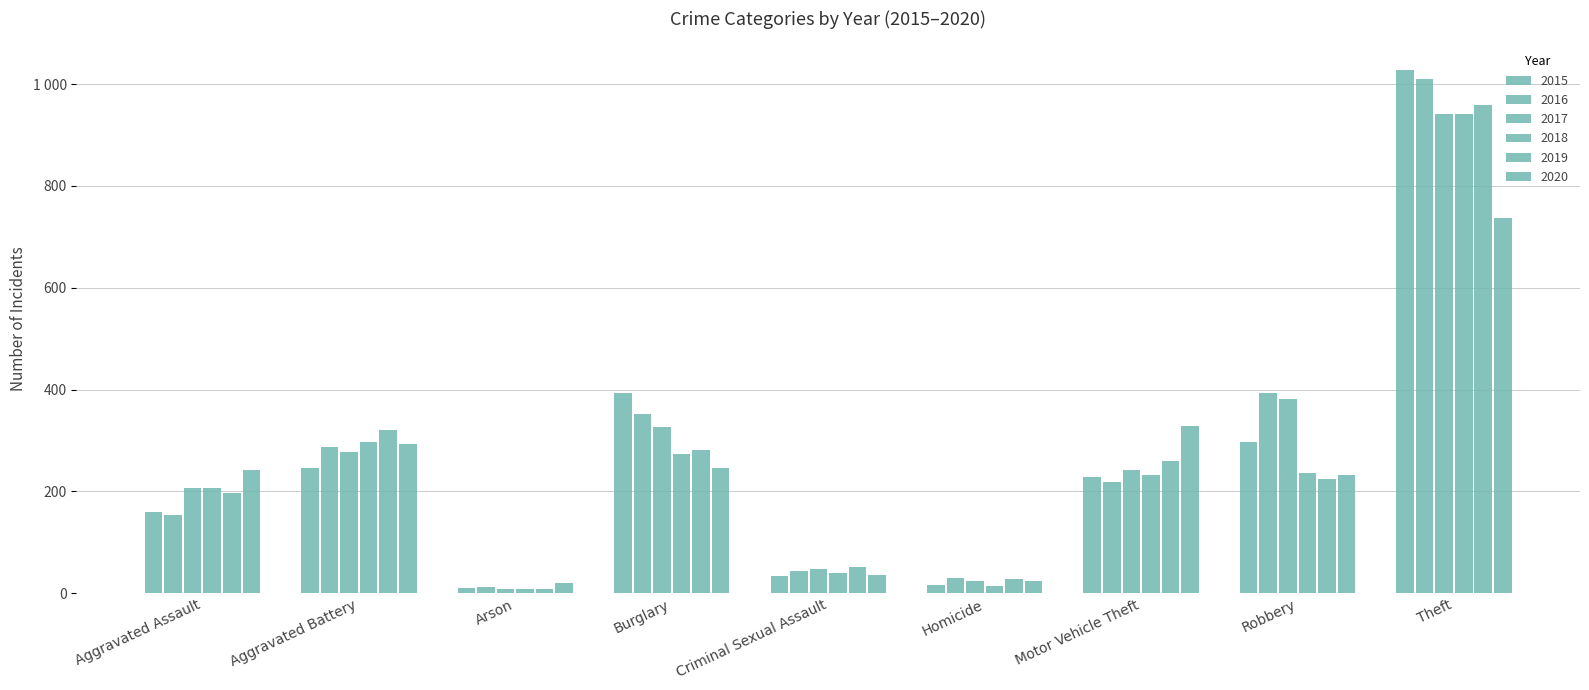

What position from the left is Aggravated Battery?

2